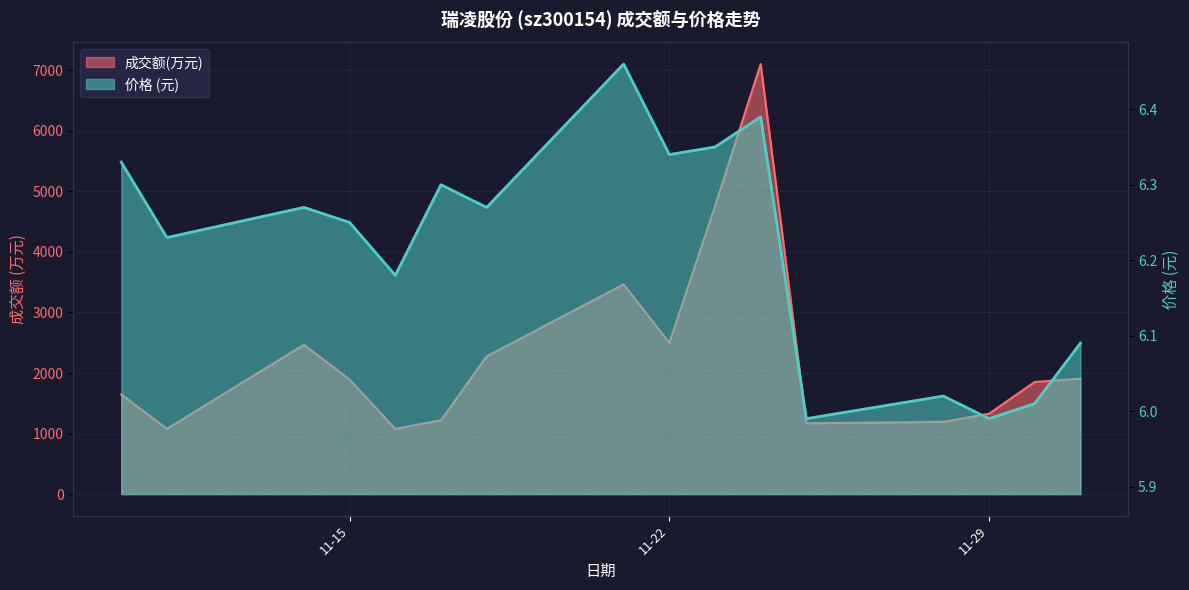

In 价格, how many points are higher than both neighbors (excluding endpoints)?

5